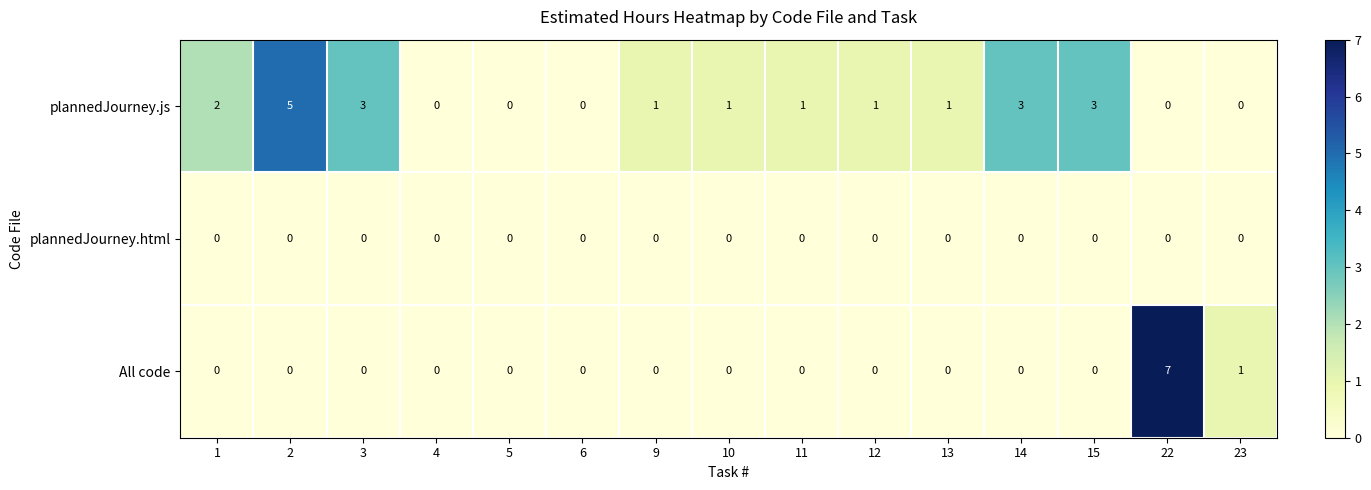

Is it true that All code equals -3 at 3?

False